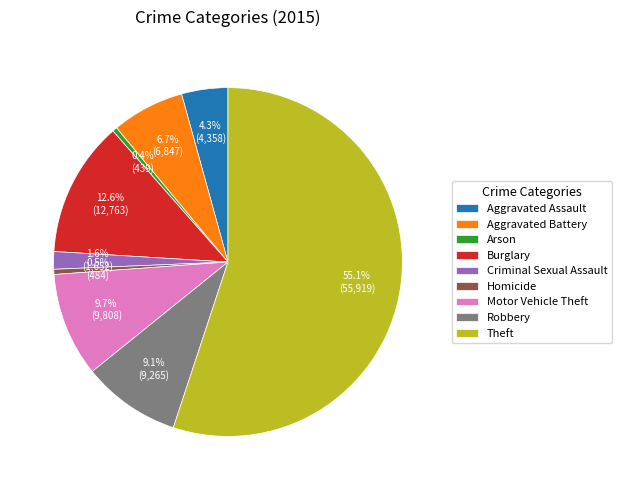

Which category has the biggest portion of the pie?

Theft